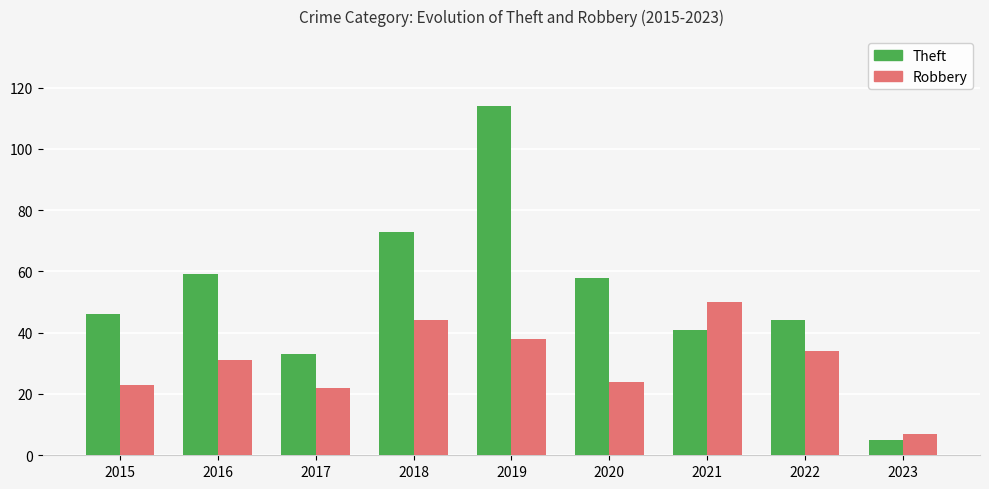

What is the value of the Theft bar at the 9th from the left?

5